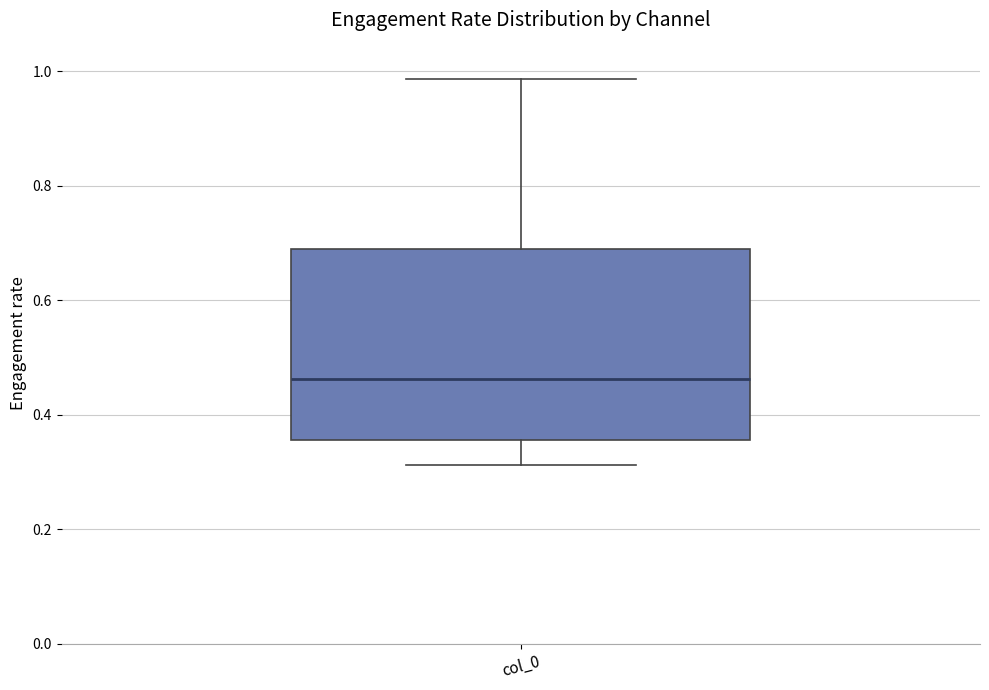

Read this box plot against the y-axis: the position of the median line, the range covered by the box, and the ends of both whiskers. The values are not printed on the chart, so give them approximately, as read against the axis.

median 0.46, box 0.36 to 0.70, whiskers 0.32 to 0.98